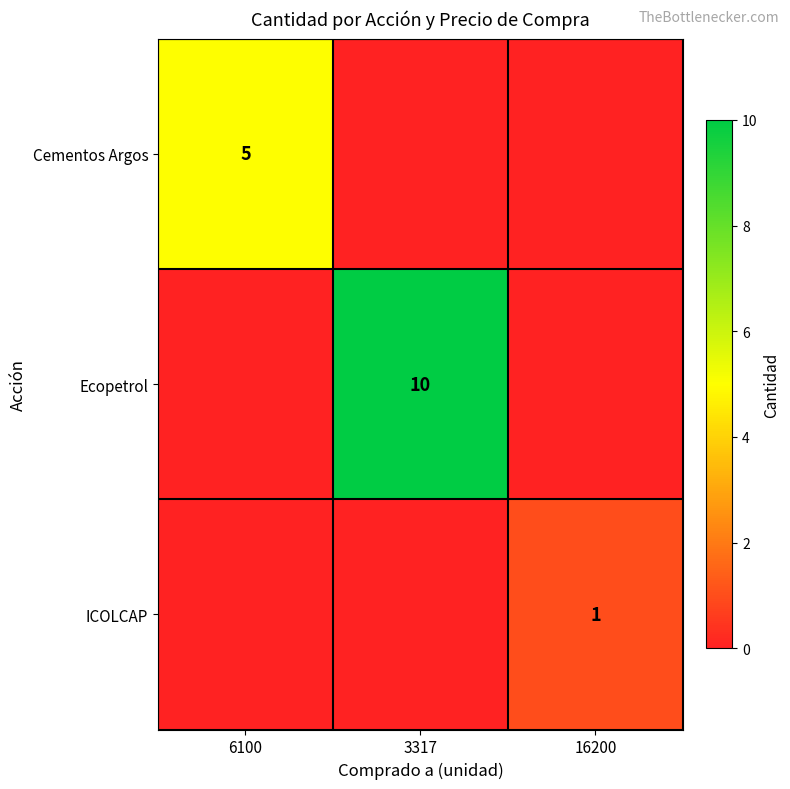

The Ecopetrol series shows 10 at 3317. True or false?

True